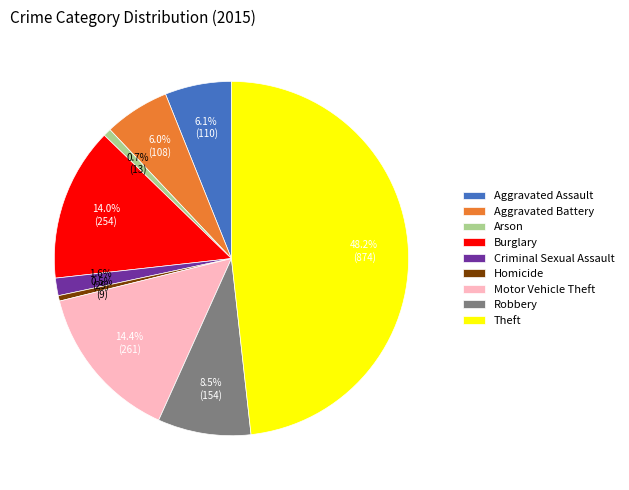

To the nearest percent, what is the combined percentage of Motor Vehicle Theft and Burglary?

28%